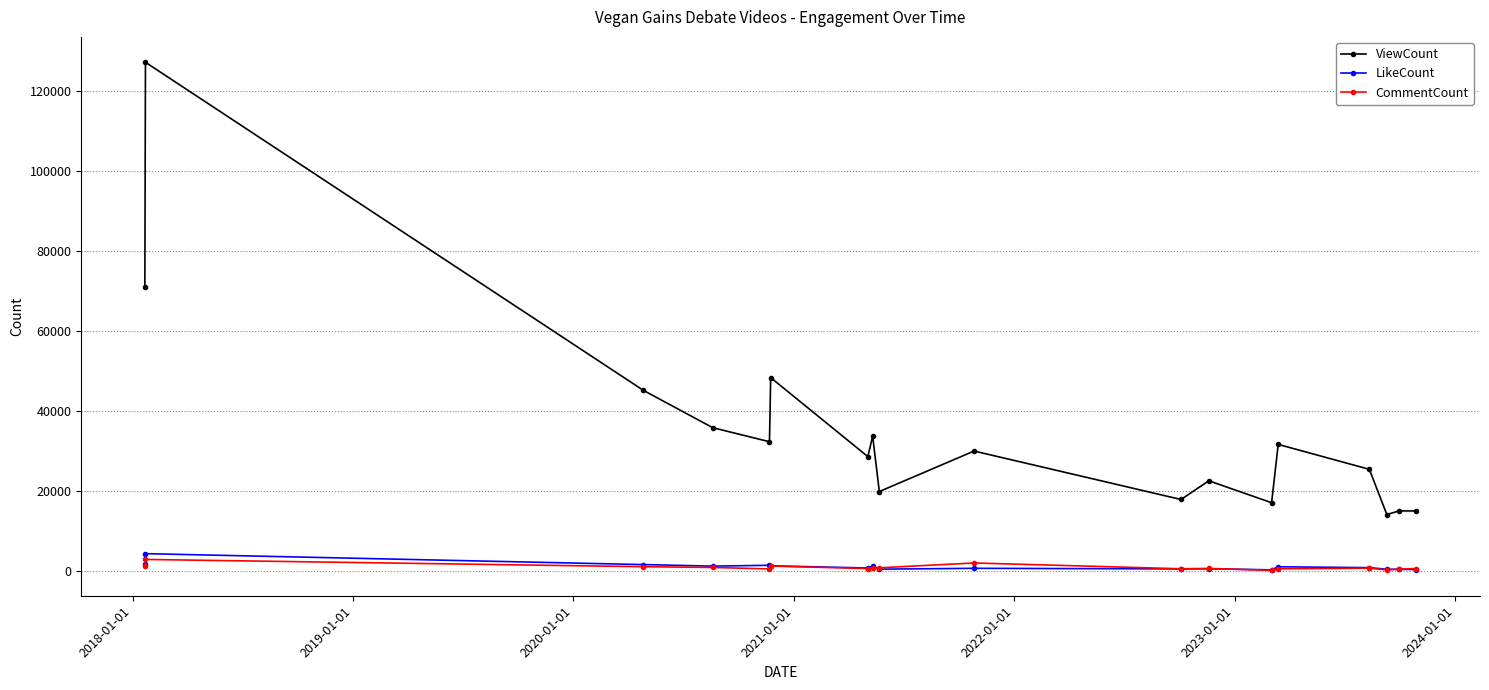

What is the greatest value displayed?

127049